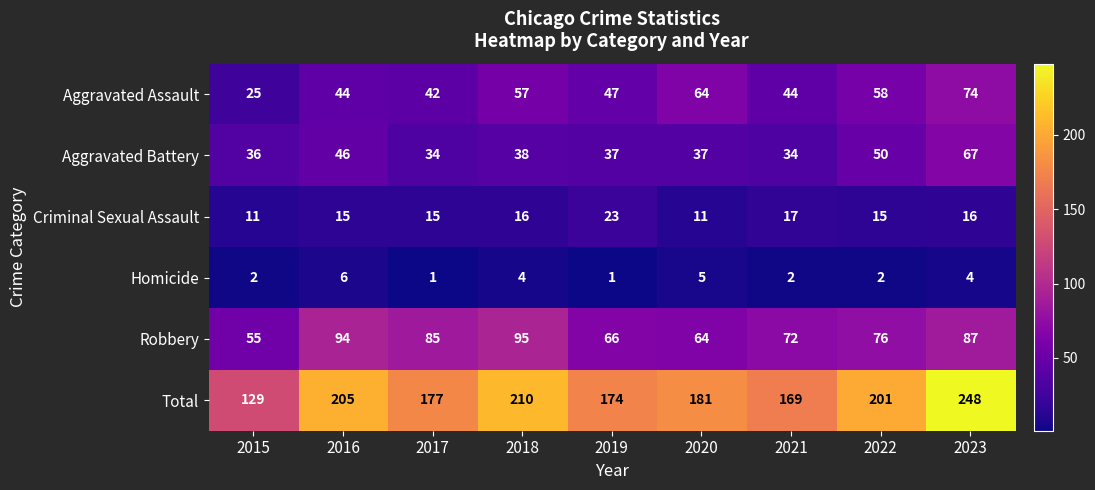

Rank the series at 2016 from lowest to highest value.

Homicide, Criminal Sexual Assault, Aggravated Assault, Aggravated Battery, Robbery, Total